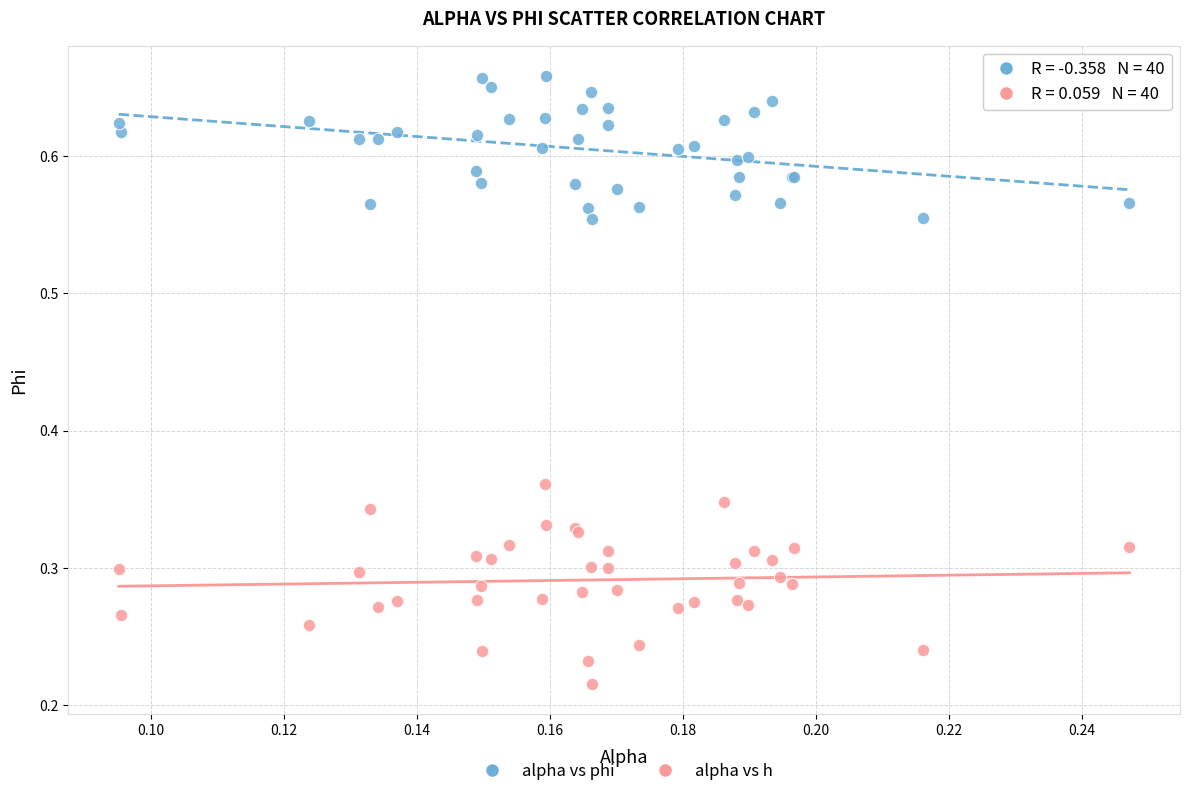

What are all the series names shown in the legend?

alpha vs phi, alpha vs h